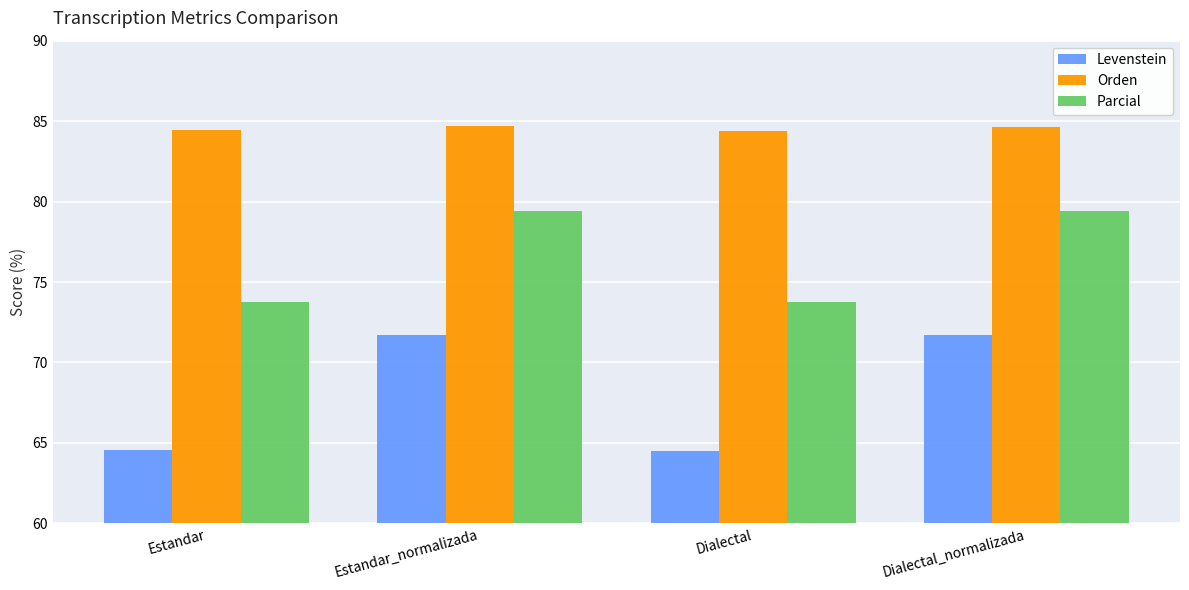

What is the label of the 2nd bar from the right?

Dialectal